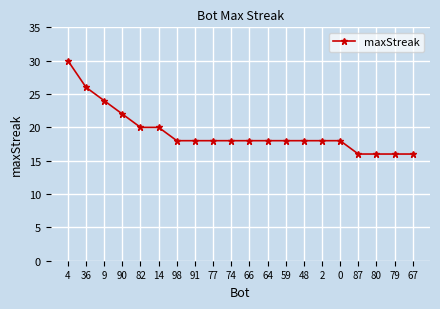

At which category does the chart reach its peak across all series?

4